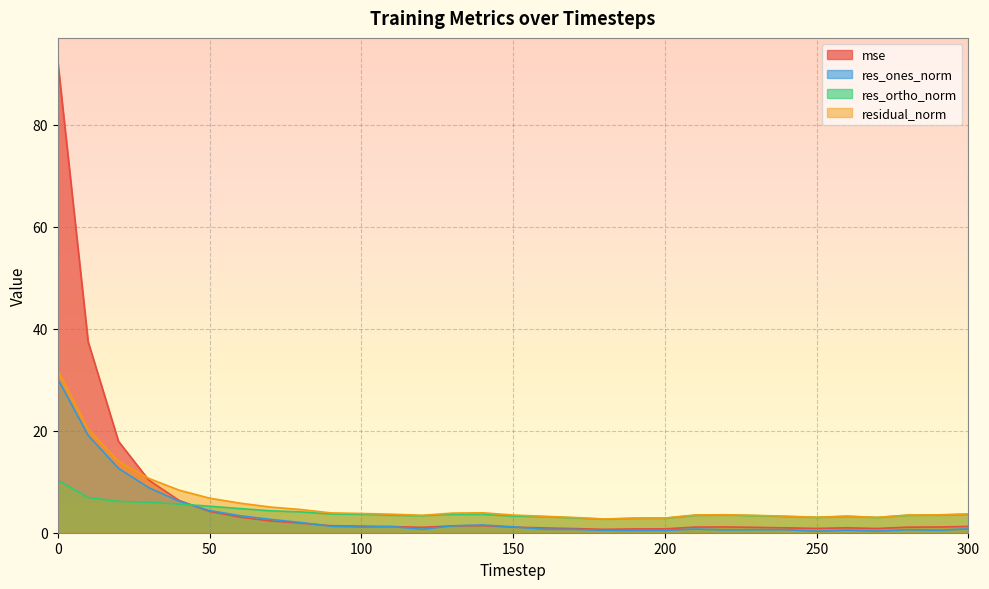

The residual_norm series shows 3.7 at 180. True or false?

False